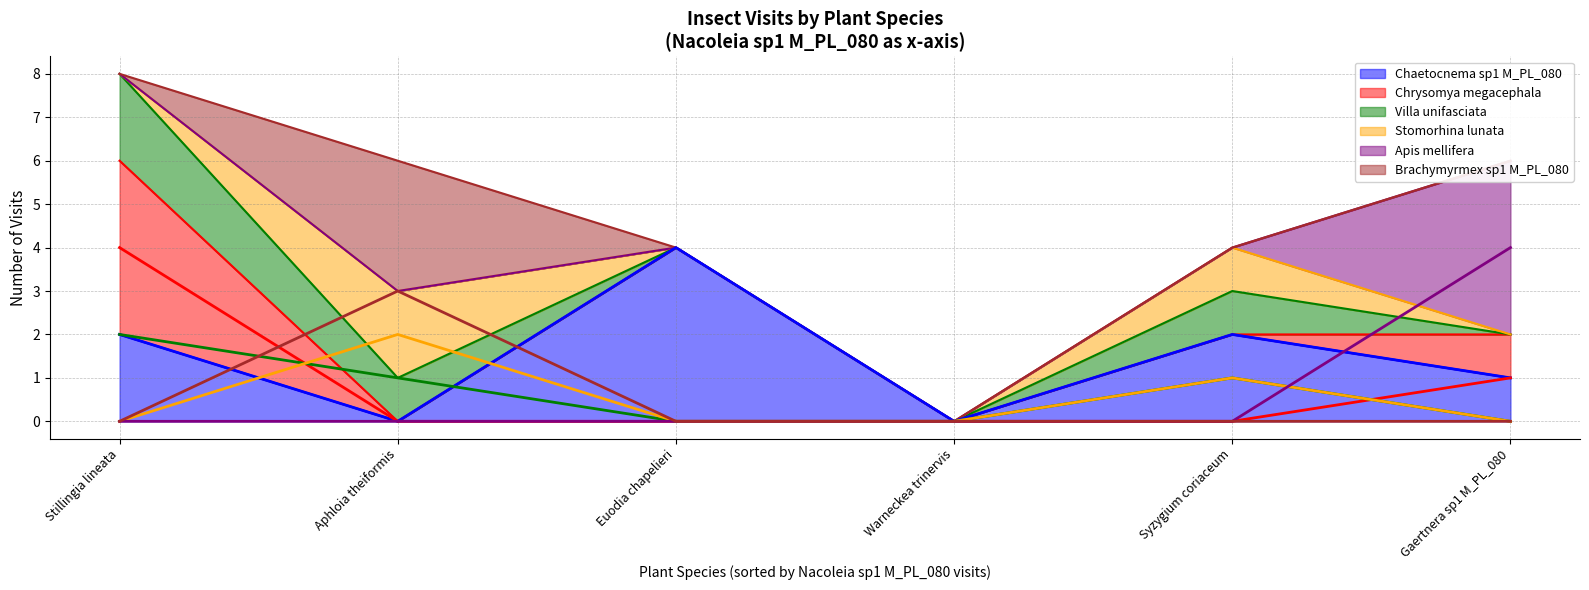

Which series has the widest spread of values?

Chaetocnema sp1 M_PL_080